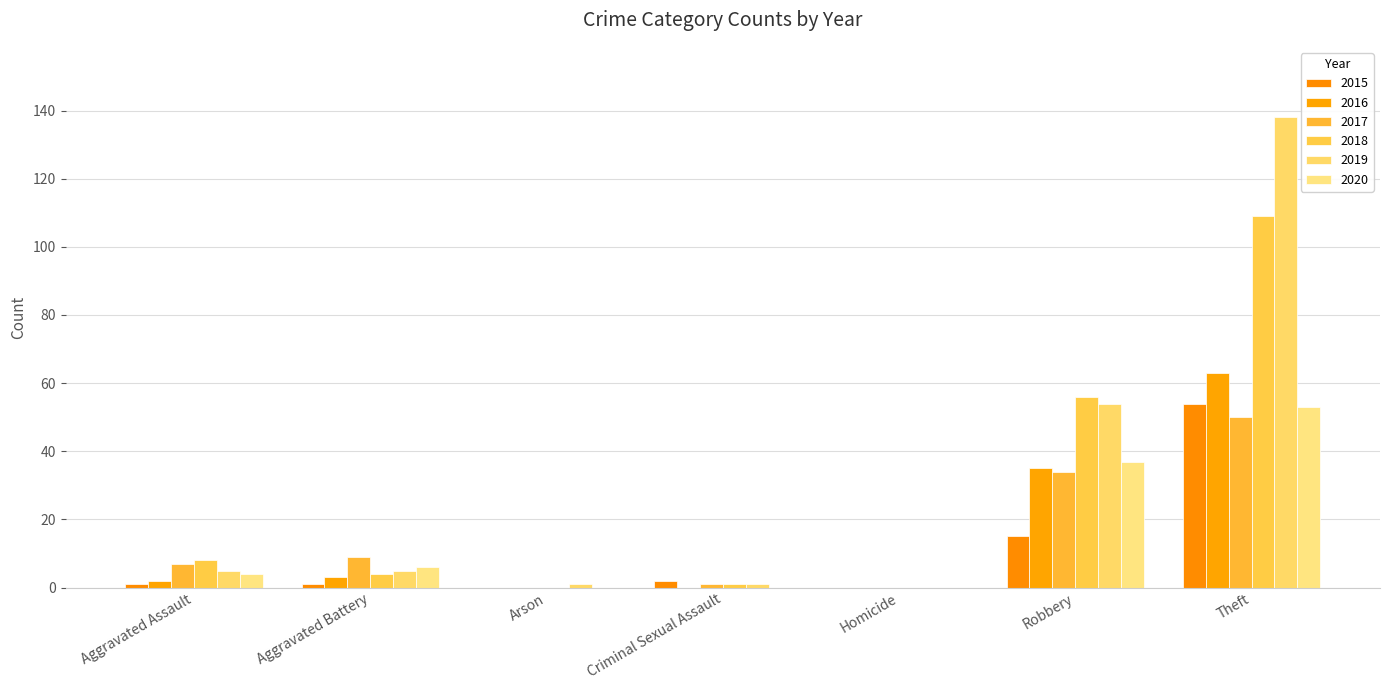

List the series in order of their peak value, lowest first.

2017, 2020, 2015, 2016, 2018, 2019